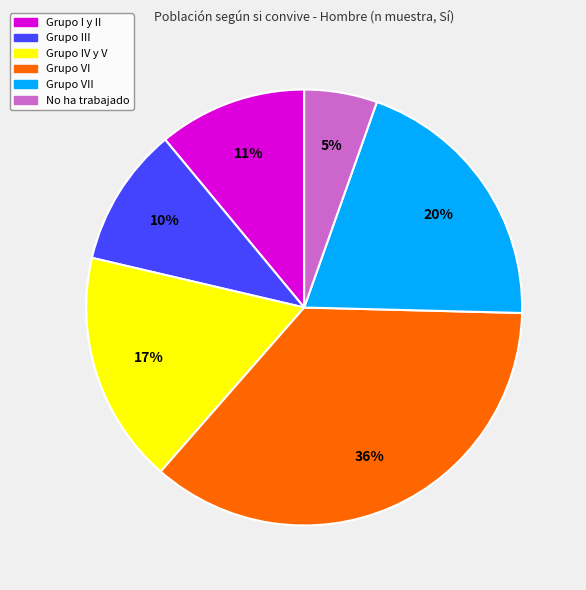

What is the ratio of the value at Grupo I y II to the value at Grupo IV y V?

0.6